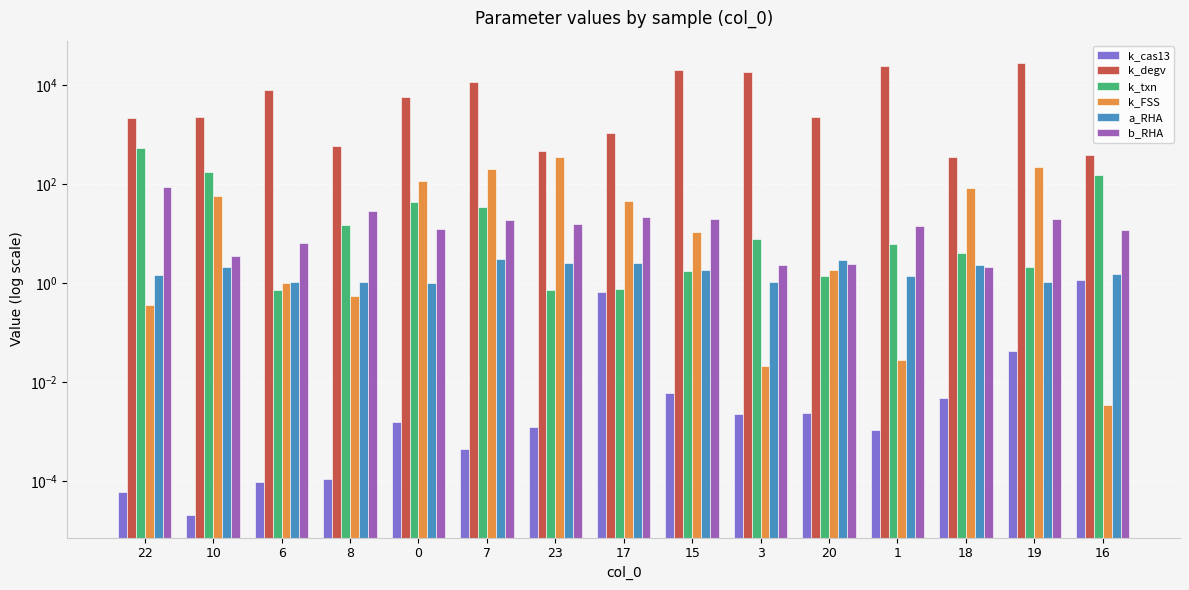

What is the sum of all k_FSS values?

1086.2